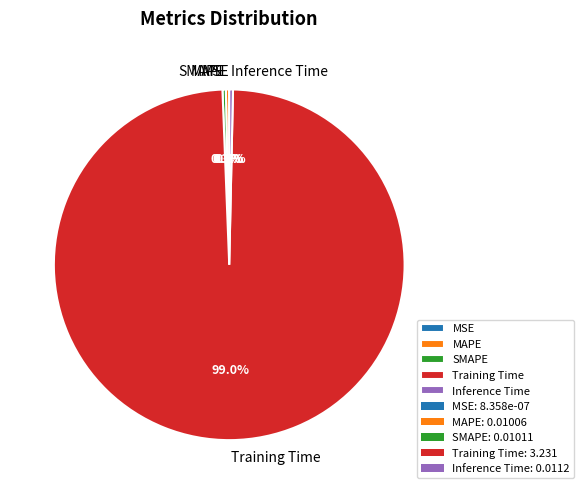

Does Inference Time represent more than half of the total?

No